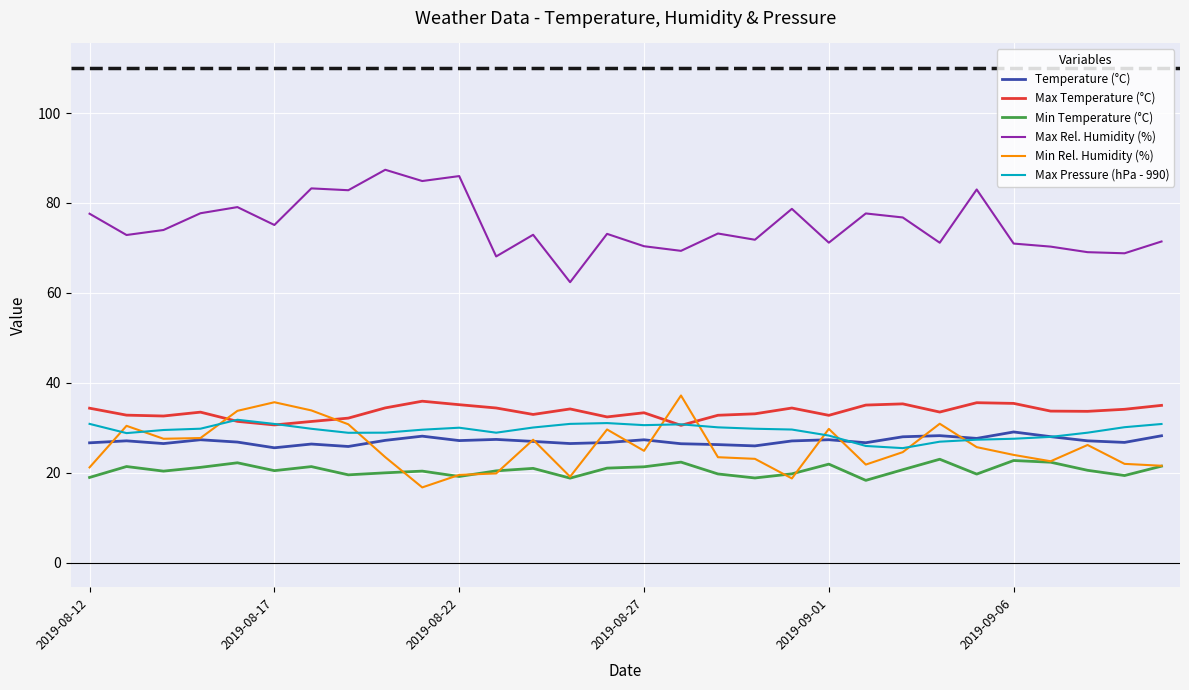

What is the lowest value of the Max Temperature (°C) series?

30.5